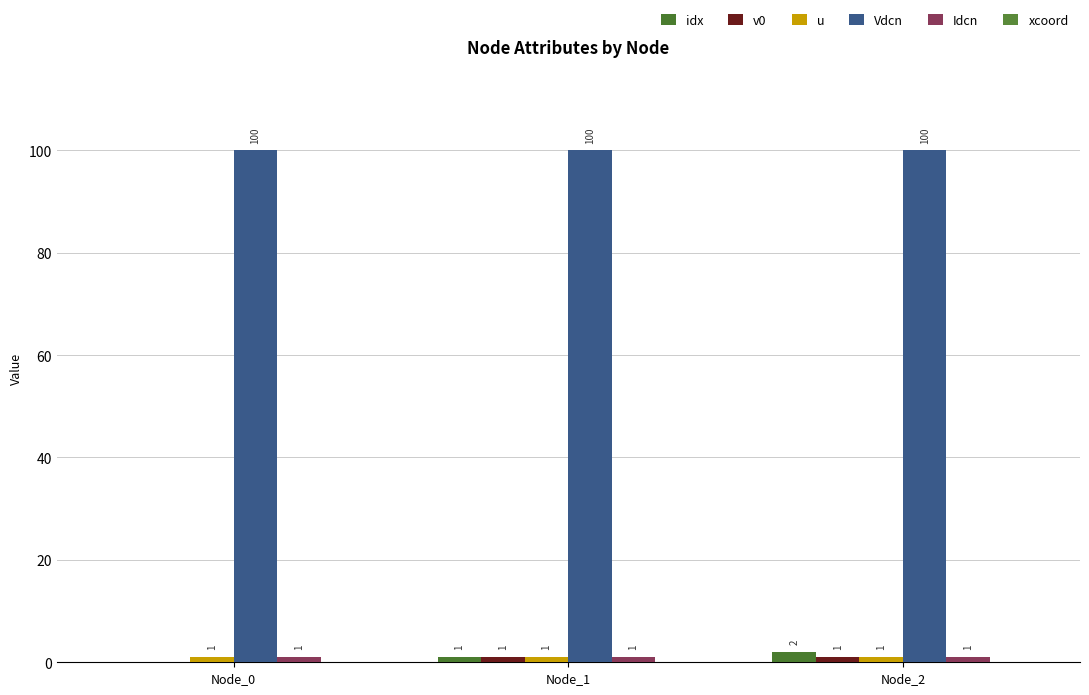

Reading left to right, extract all data points from this chart.

idx: 0	1	2
v0: 0	1	1
u: 1	1	1
Vdcn: 100	100	100
Idcn: 1	1	1
xcoord: 0	0	0